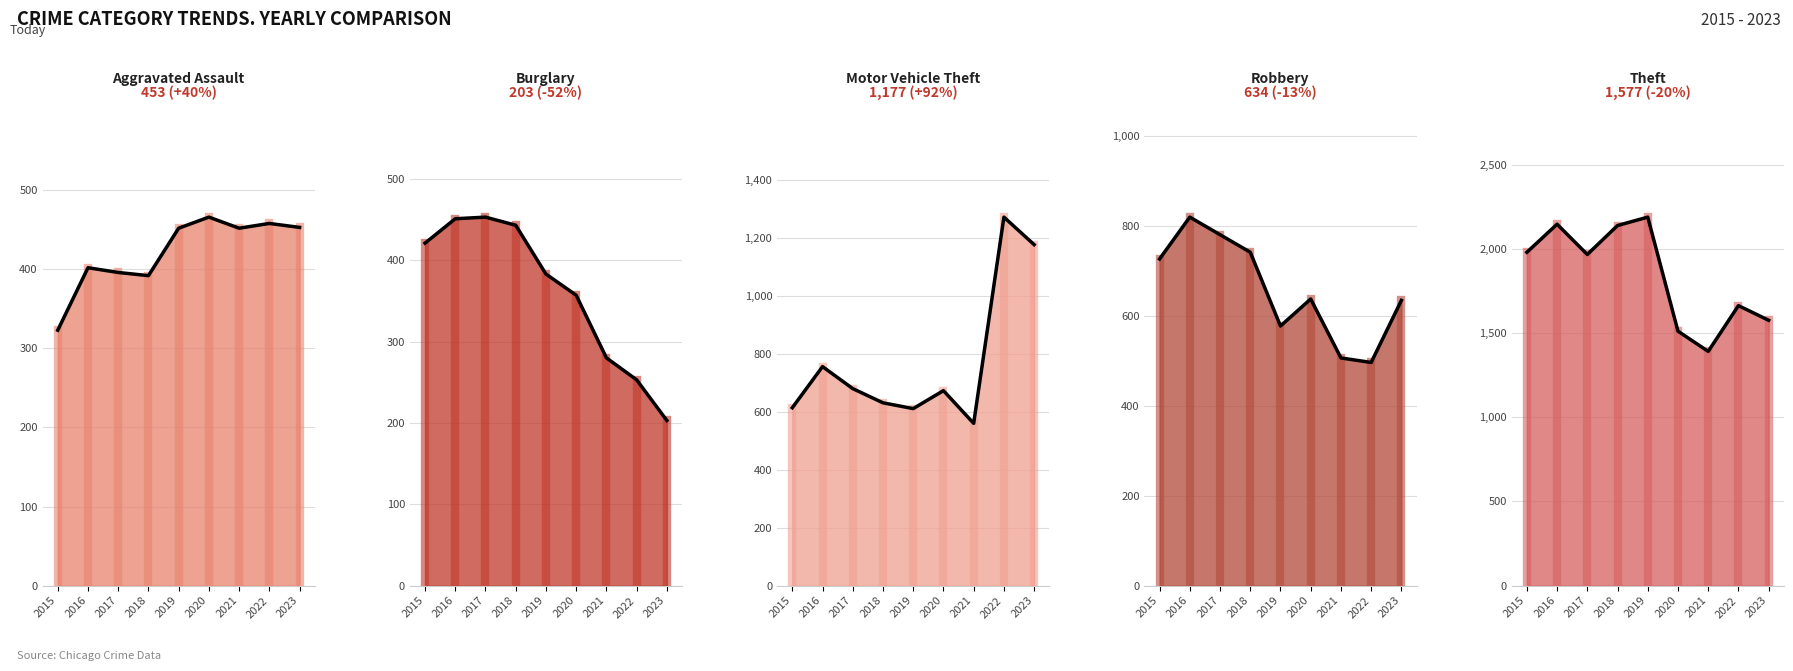

Reading left to right, what are all the values shown in this chart?

Aggravated Assault trend: 323	402	396	392	452	466	452	458	453
Burglary trend: 421	451	453	443	383	357	280	253	203
Motor Vehicle Theft trend: 614	756	680	631	611	673	560	1272	1177
Robbery trend: 726	819	780	741	577	637	506	496	634
Theft trend: 1981	2148	1968	2140	2190	1512	1392	1664	1577